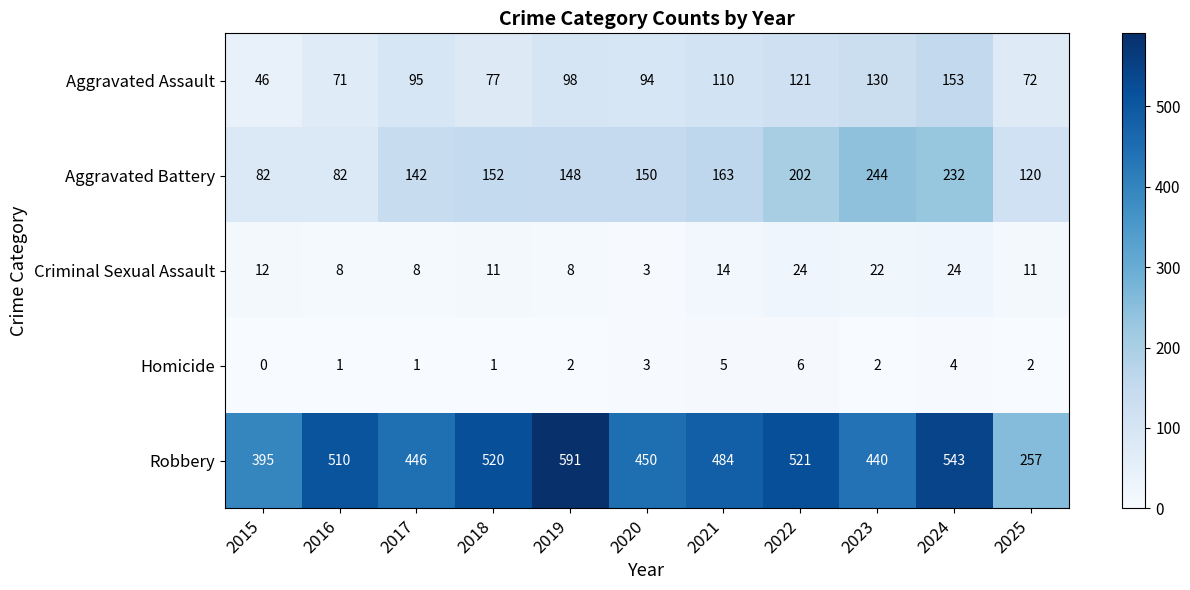

What is the difference between the highest and lowest values at 2019?

589